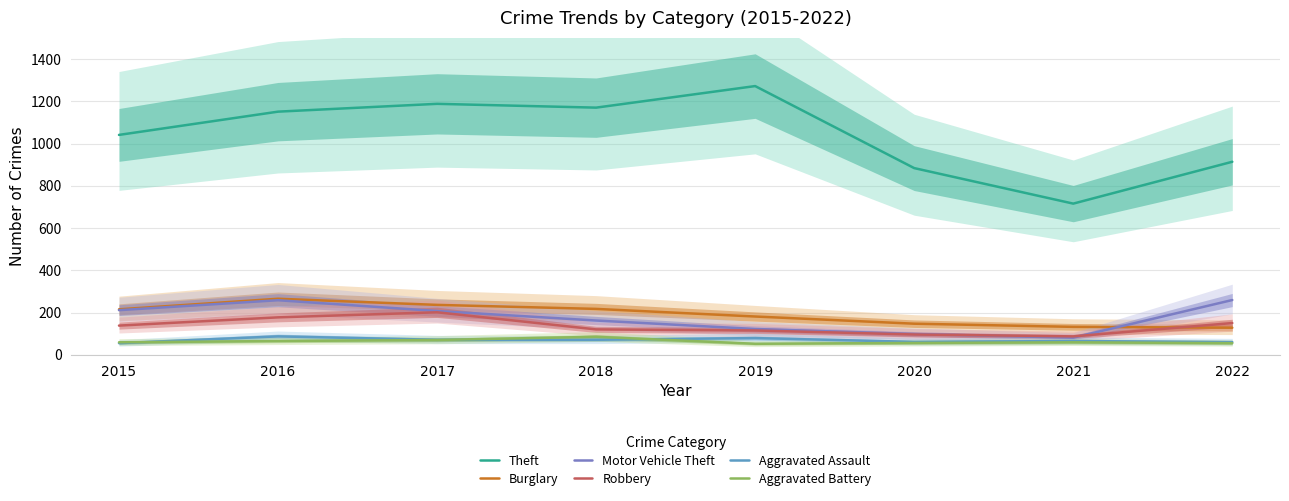

What is the smallest value displayed?

53